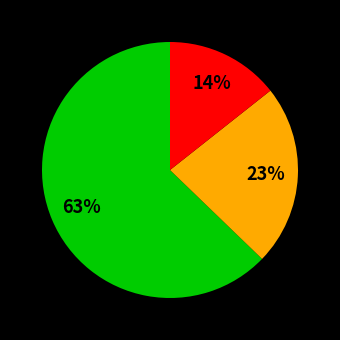

How many slices are in this pie chart?

3